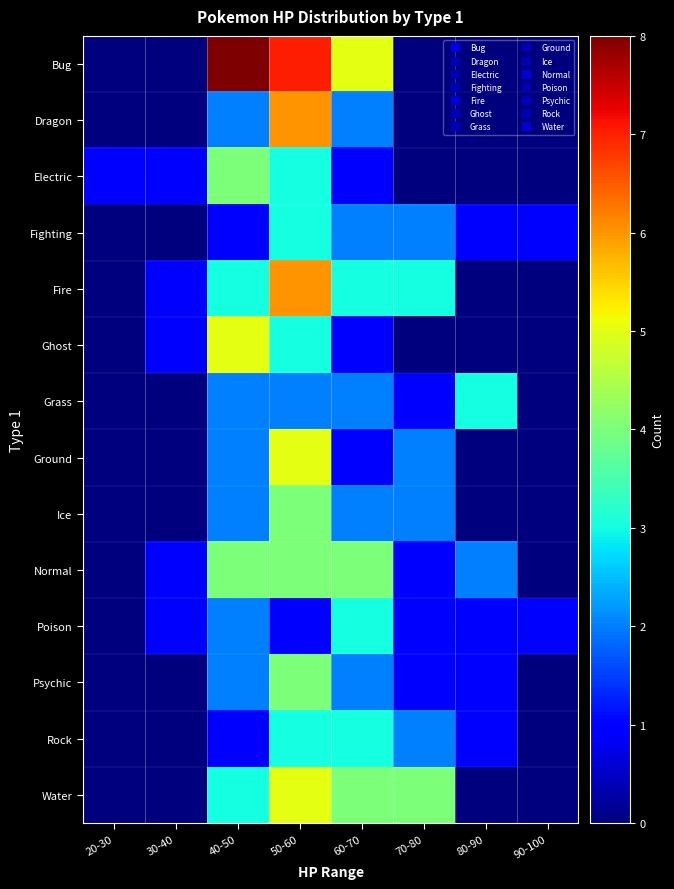

Reading right to left, extract all data points from this chart.

Bug: 90-100=0	80-90=0	70-80=0	60-70=5	50-60=7	40-50=8	30-40=0	20-30=0
Dragon: 90-100=0	80-90=0	70-80=0	60-70=2	50-60=6	40-50=2	30-40=0	20-30=0
Electric: 90-100=0	80-90=0	70-80=0	60-70=1	50-60=3	40-50=4	30-40=1	20-30=1
Fighting: 90-100=1	80-90=1	70-80=2	60-70=2	50-60=3	40-50=1	30-40=0	20-30=0
Fire: 90-100=0	80-90=0	70-80=3	60-70=3	50-60=6	40-50=3	30-40=1	20-30=0
Ghost: 90-100=0	80-90=0	70-80=0	60-70=1	50-60=3	40-50=5	30-40=1	20-30=0
Grass: 90-100=0	80-90=3	70-80=1	60-70=2	50-60=2	40-50=2	30-40=0	20-30=0
Ground: 90-100=0	80-90=0	70-80=2	60-70=1	50-60=5	40-50=2	30-40=0	20-30=0
Ice: 90-100=0	80-90=0	70-80=2	60-70=2	50-60=4	40-50=2	30-40=0	20-30=0
Normal: 90-100=0	80-90=2	70-80=1	60-70=4	50-60=4	40-50=4	30-40=1	20-30=0
Poison: 90-100=1	80-90=1	70-80=1	60-70=3	50-60=1	40-50=2	30-40=1	20-30=0
Psychic: 90-100=0	80-90=1	70-80=1	60-70=2	50-60=4	40-50=2	30-40=0	20-30=0
Rock: 90-100=0	80-90=1	70-80=2	60-70=3	50-60=3	40-50=1	30-40=0	20-30=0
Water: 90-100=0	80-90=0	70-80=4	60-70=4	50-60=5	40-50=3	30-40=0	20-30=0